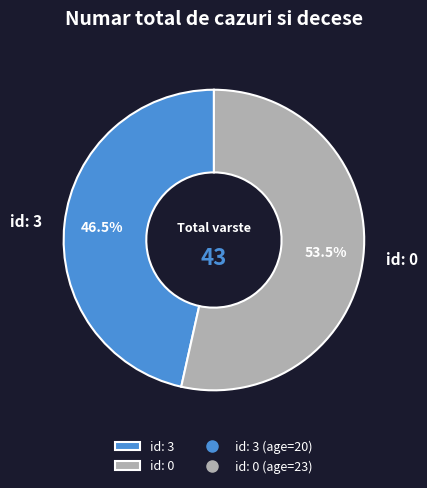

Count the number of slices in the pie.

2